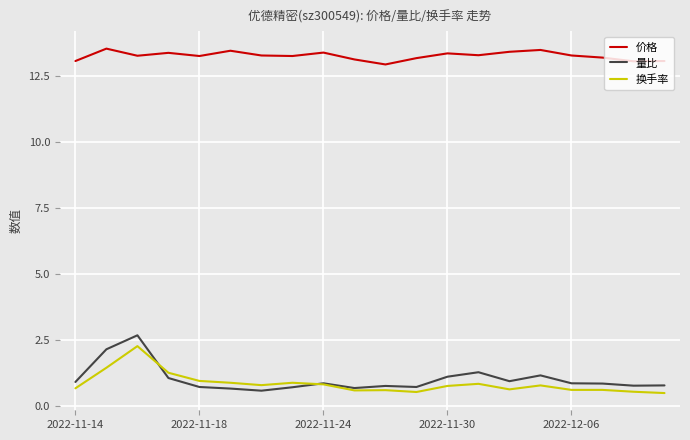

What is the greatest value displayed?

13.6